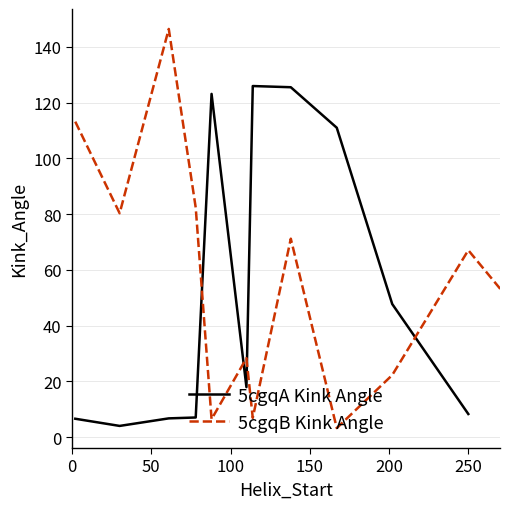

Is the value of 5cgqA Kink Angle at 50 greater than the value of 5cgqB Kink Angle at 12?

No